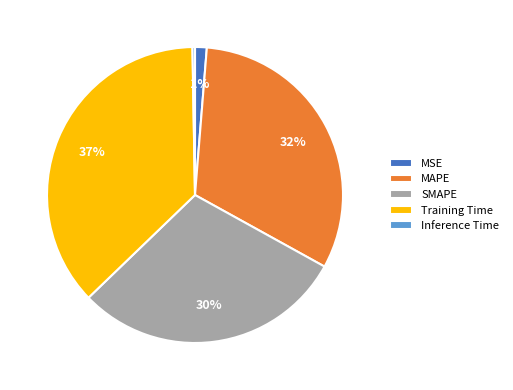

To the nearest percent, what is the difference between the largest and smallest slice percentages?

37%